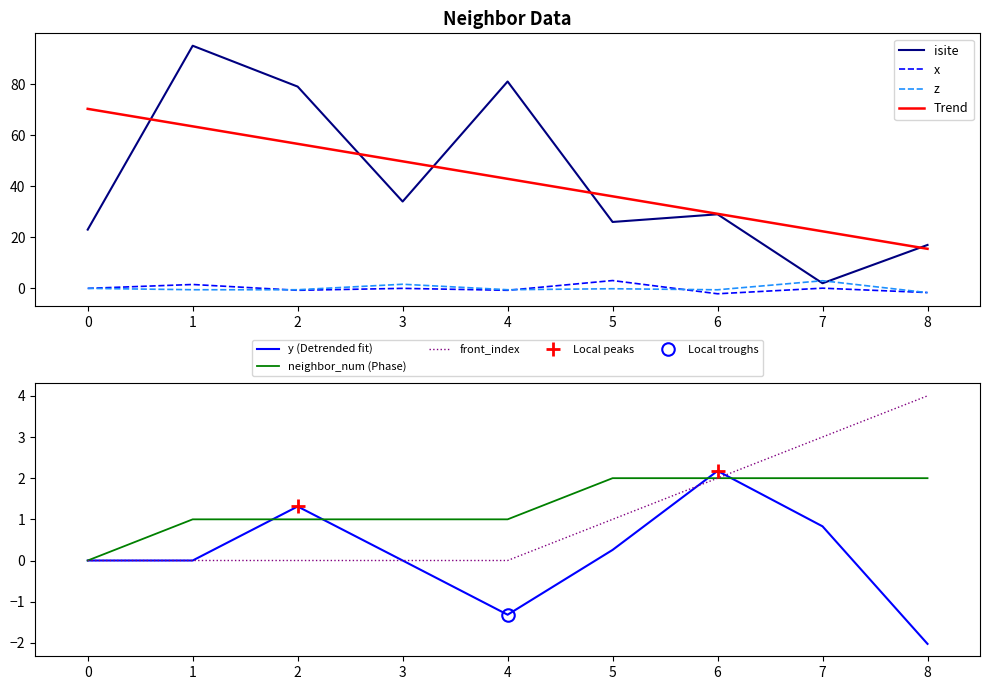

At which category does the chart reach its minimum across all series?

6